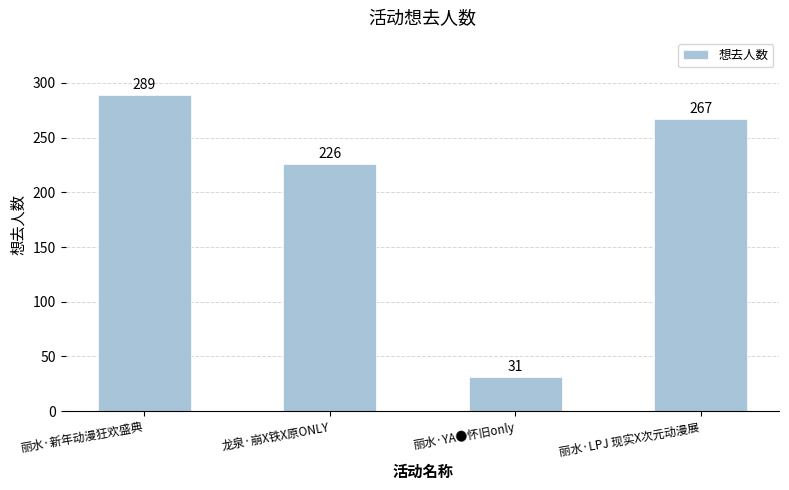

What is the value of the 4th bar from the left?

267